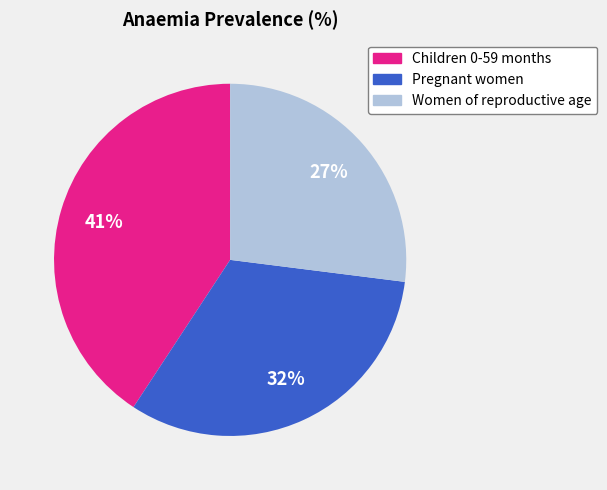

Rank the categories by value from lowest to highest.

Women of reproductive age, Pregnant women, Children 0-59 months